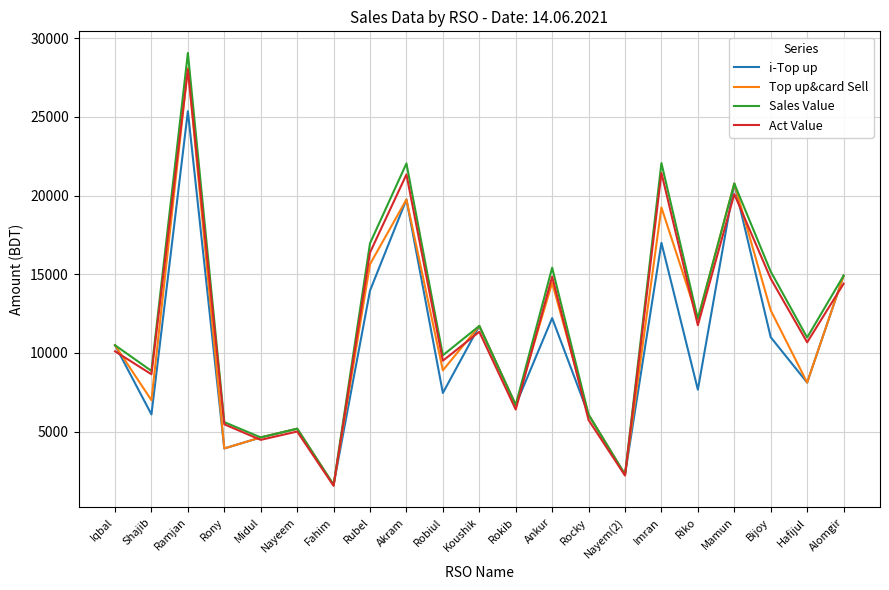

The Top up&card Sell series shows 6130.8 at Rony. True or false?

False